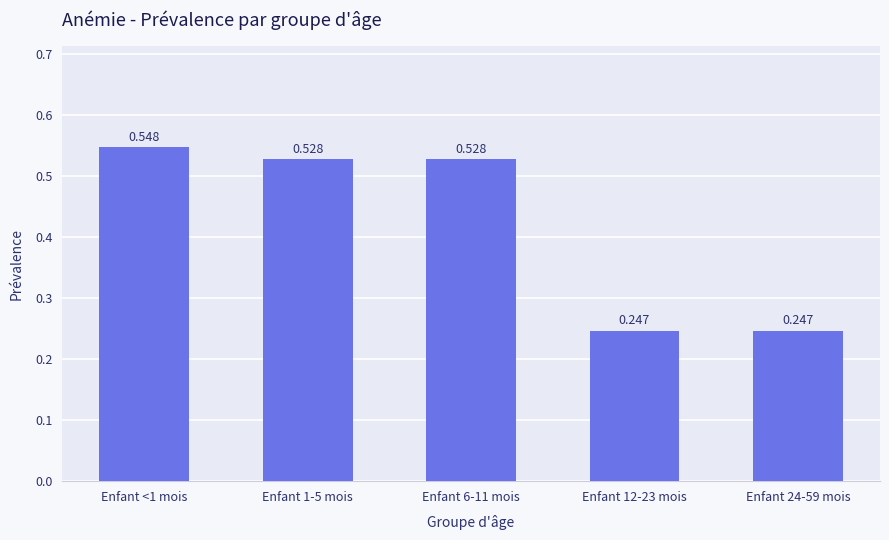

How many bars are there in total?

5